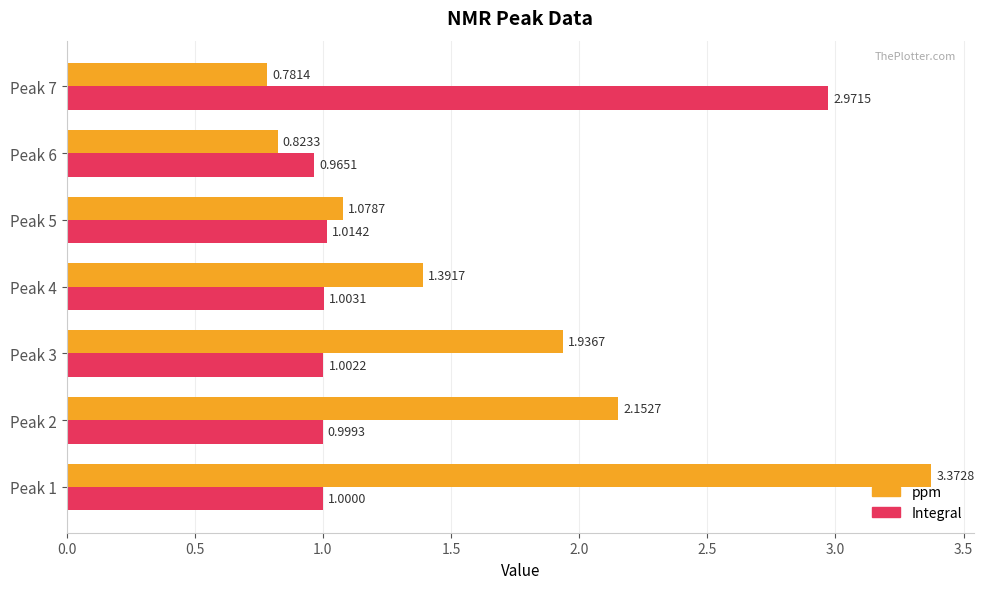

At how many categories does at least one series exceed 3?

1